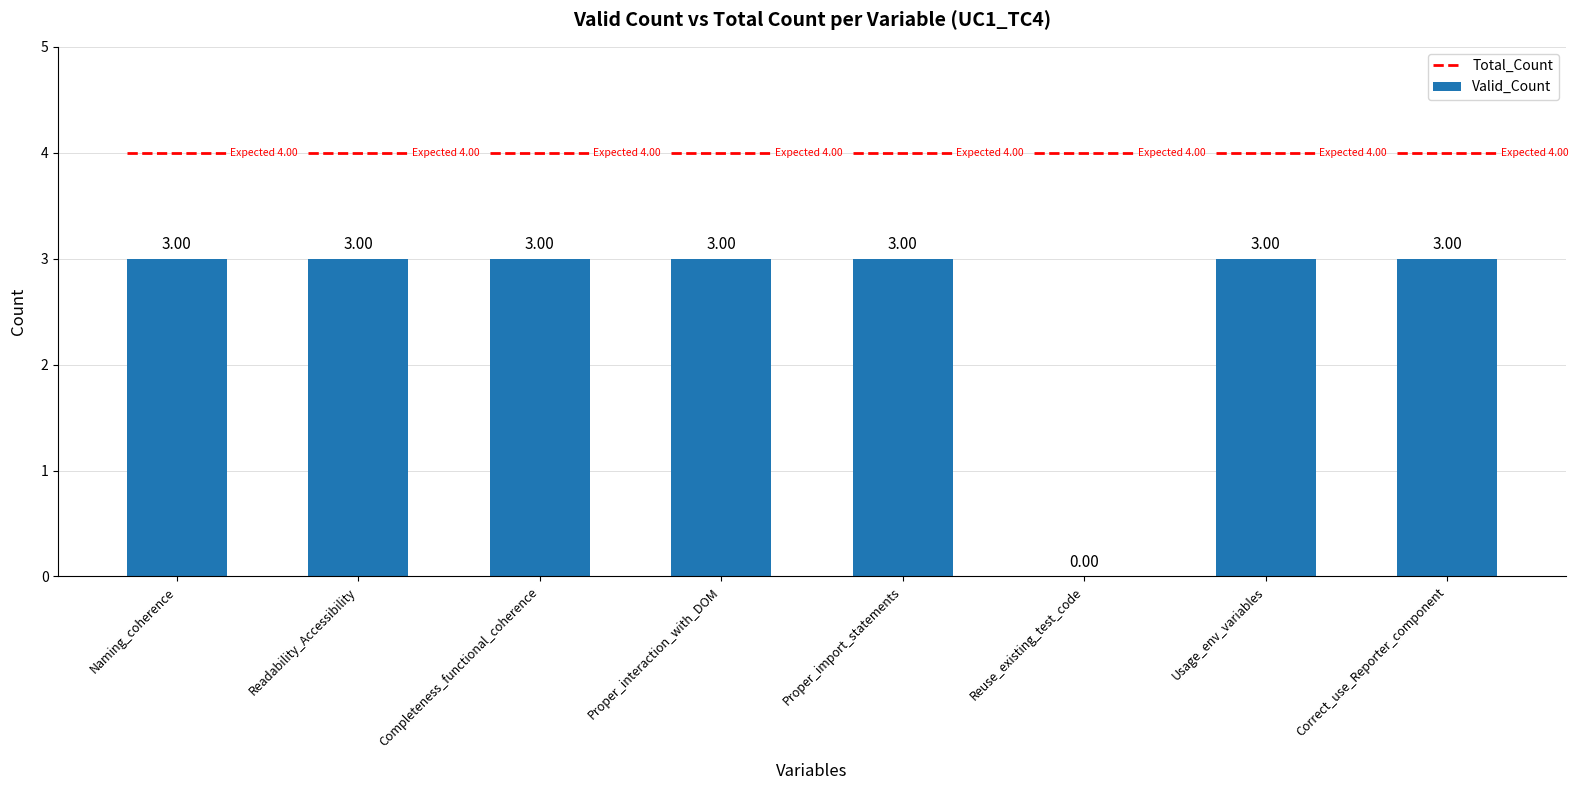

True or false: the data shows 3 at Proper_import_statements.

True